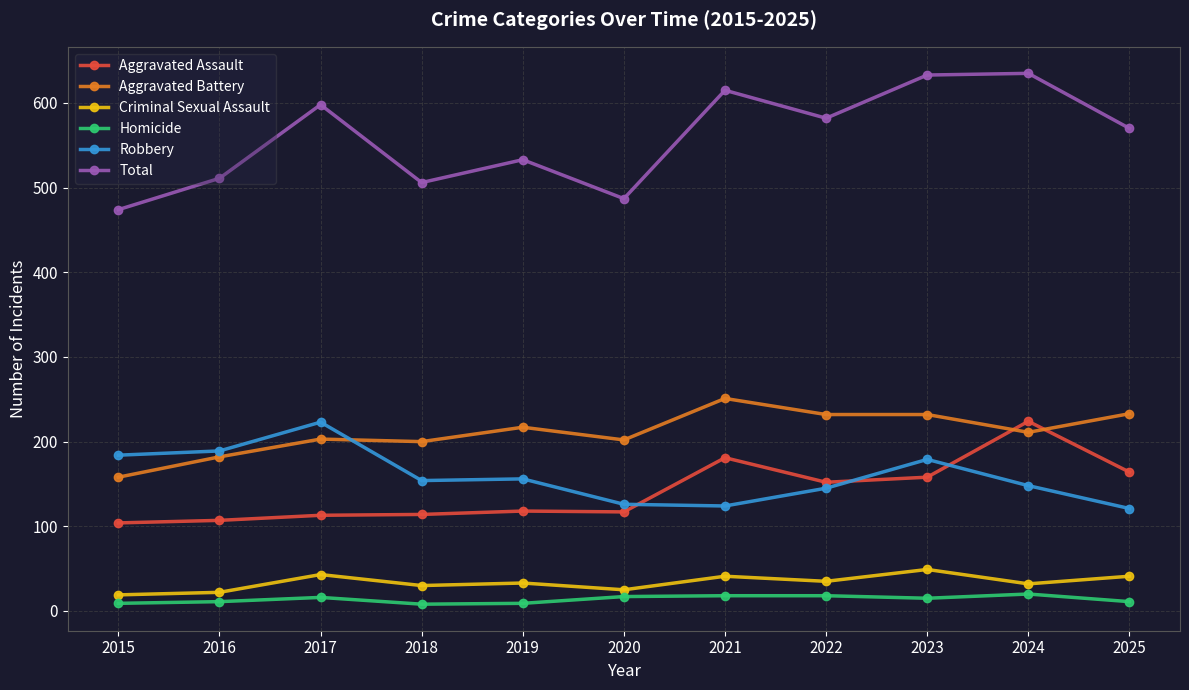

What is the difference between the maximum and second lowest values in the Aggravated Battery series?

69